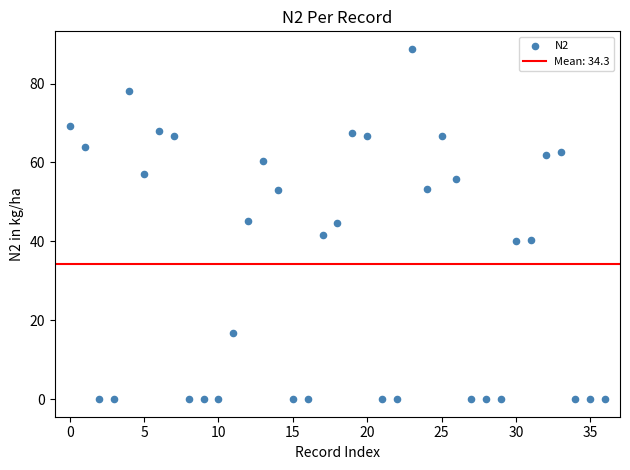

What is the range of Y values (max minus min)?

88.8